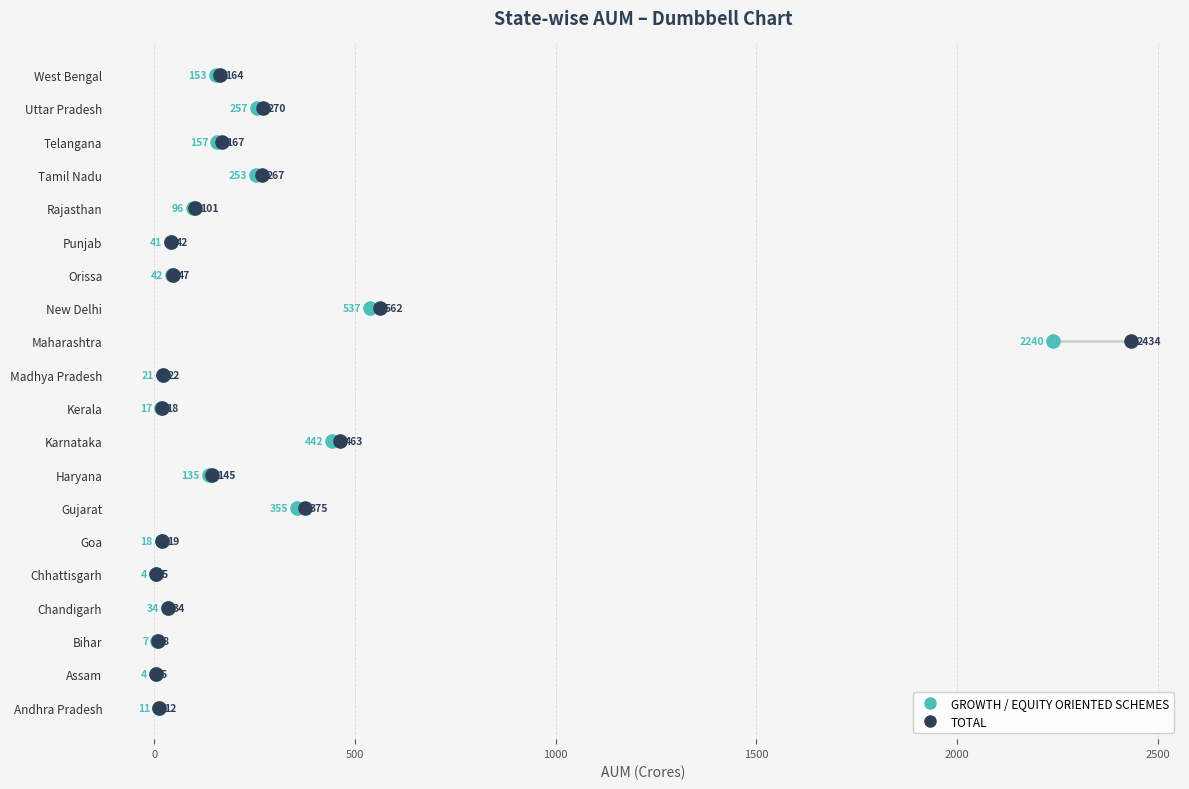

What are all the series names shown in the legend?

GROWTH / EQUITY ORIENTED SCHEMES, TOTAL